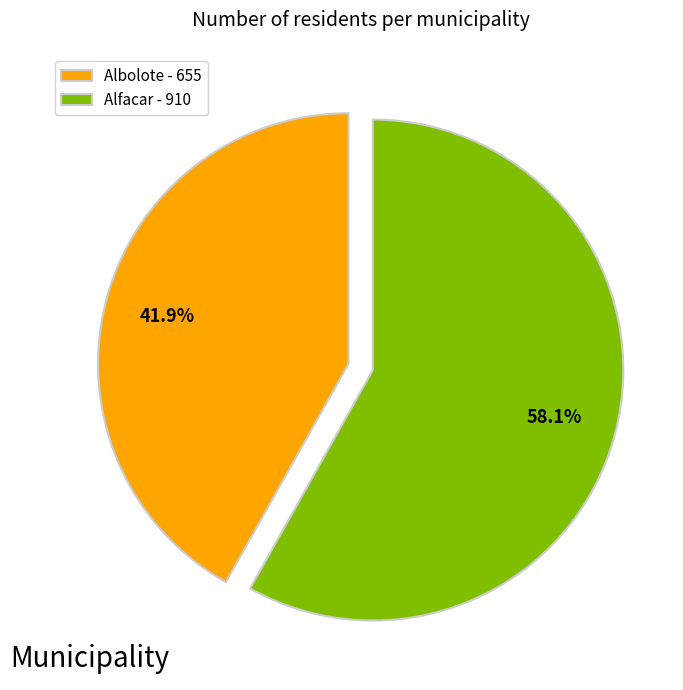

Between Albolote and Alfacar, which is larger?

Alfacar